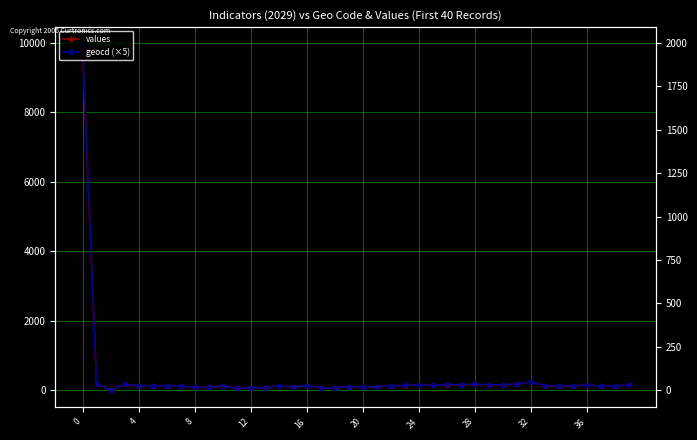

Which series has the largest total across all categories?

geocd (×5)